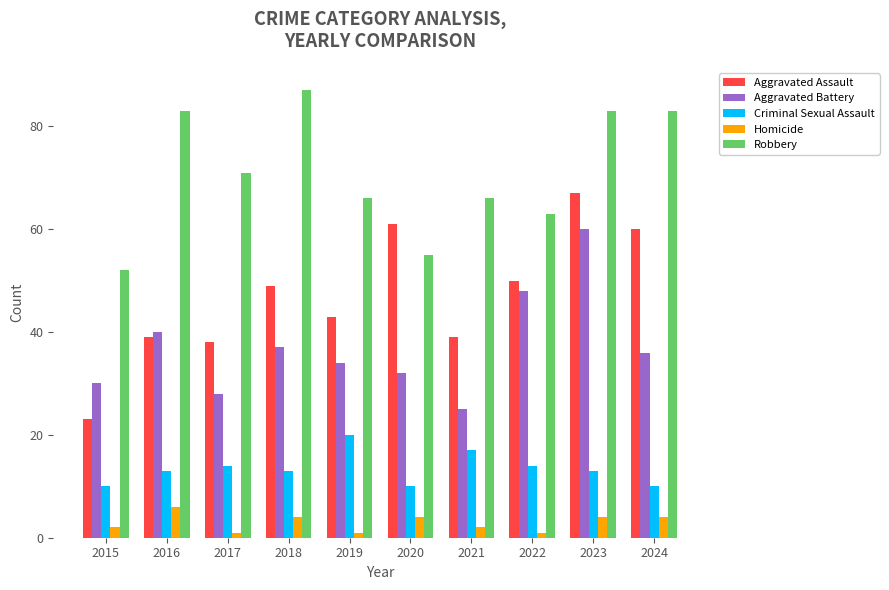

True or false: Aggravated Battery has a value of 37 at 2018.

True